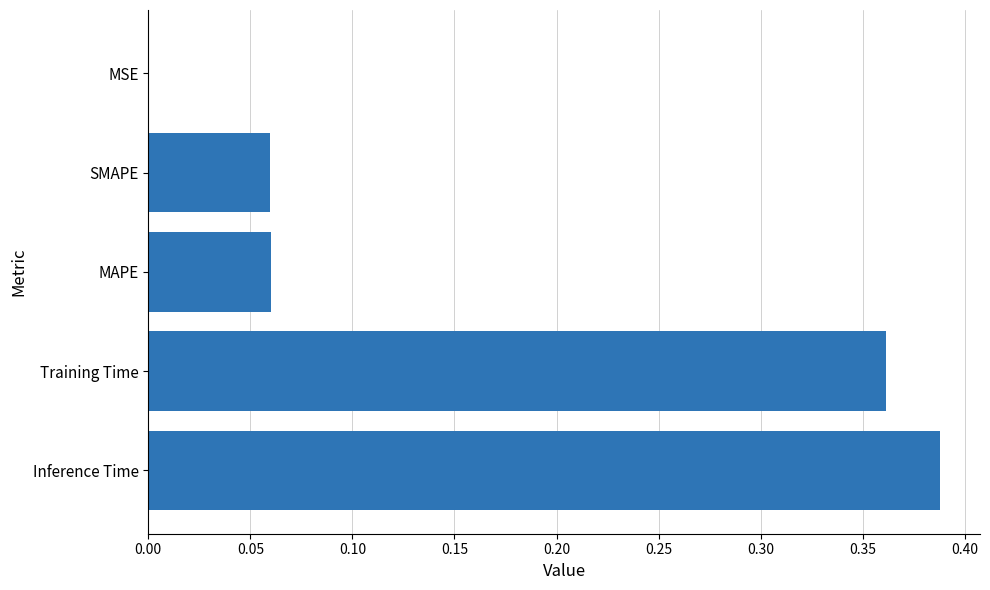

True or false: the data shows 0.0 at MSE.

True